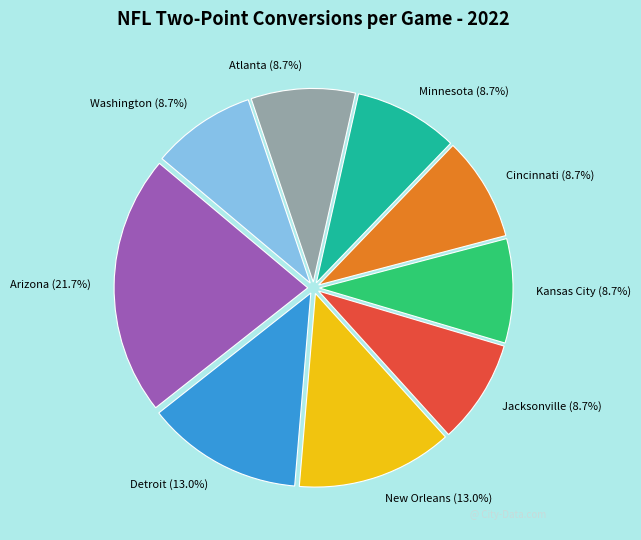

Is Arizona the majority of the pie?

No